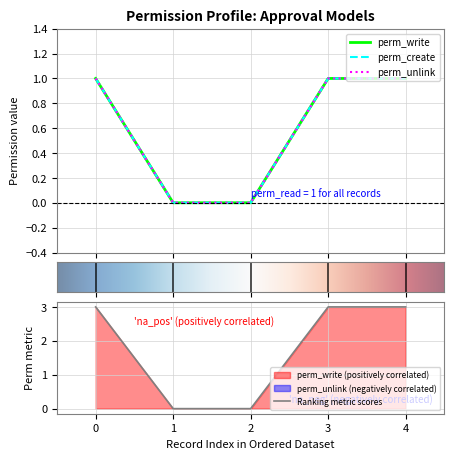

Reading left to right, extract all data points from this chart.

perm_write: 1	0	0	1	1
perm_create: 1	0	0	1	1
perm_unlink: 1	0	0	1	1